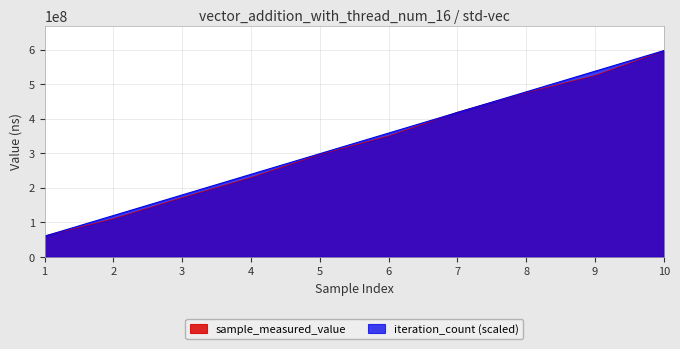

List the series in order of their overall mean, highest first.

iteration_count, sample_measured_value